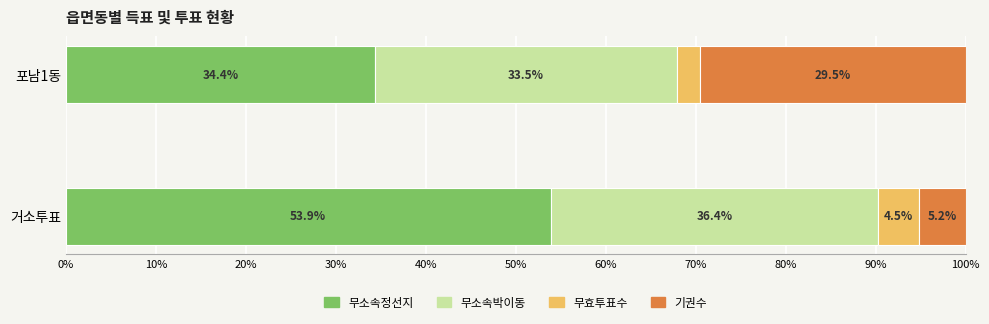

What is the highest value of the 무소속정선지 series?

53.9